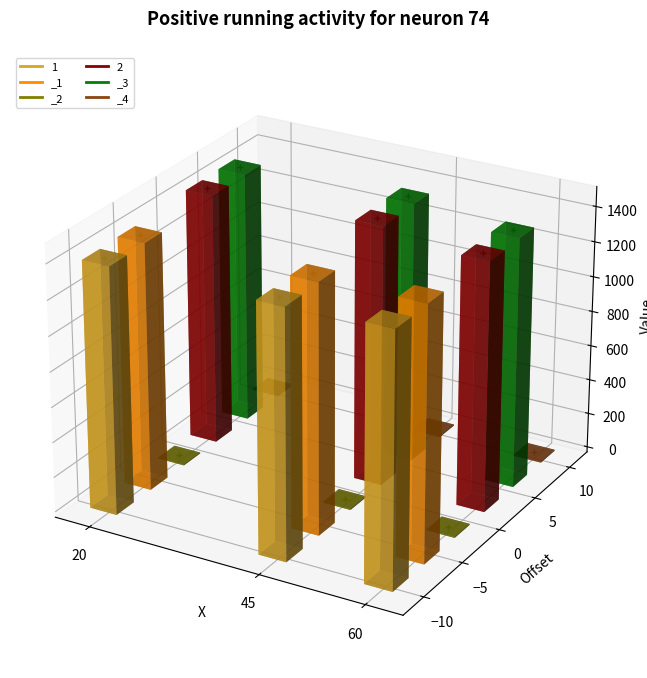

Is the value of 2_marker at 60 greater than the value of 1_marker at 20?

Yes